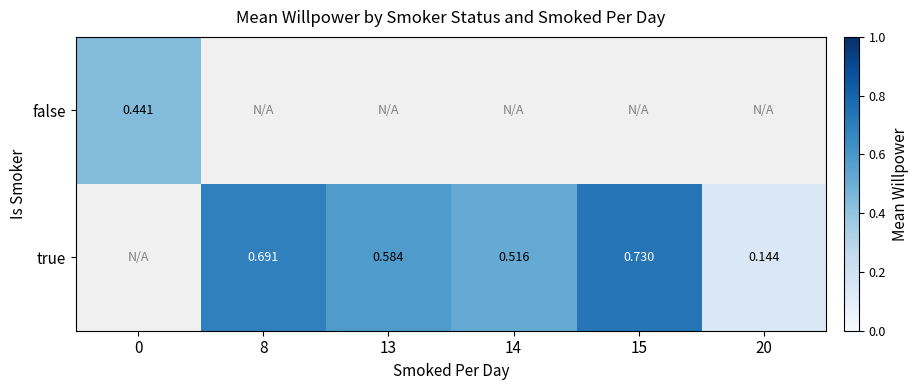

How many true values are between 0 and 1?

5